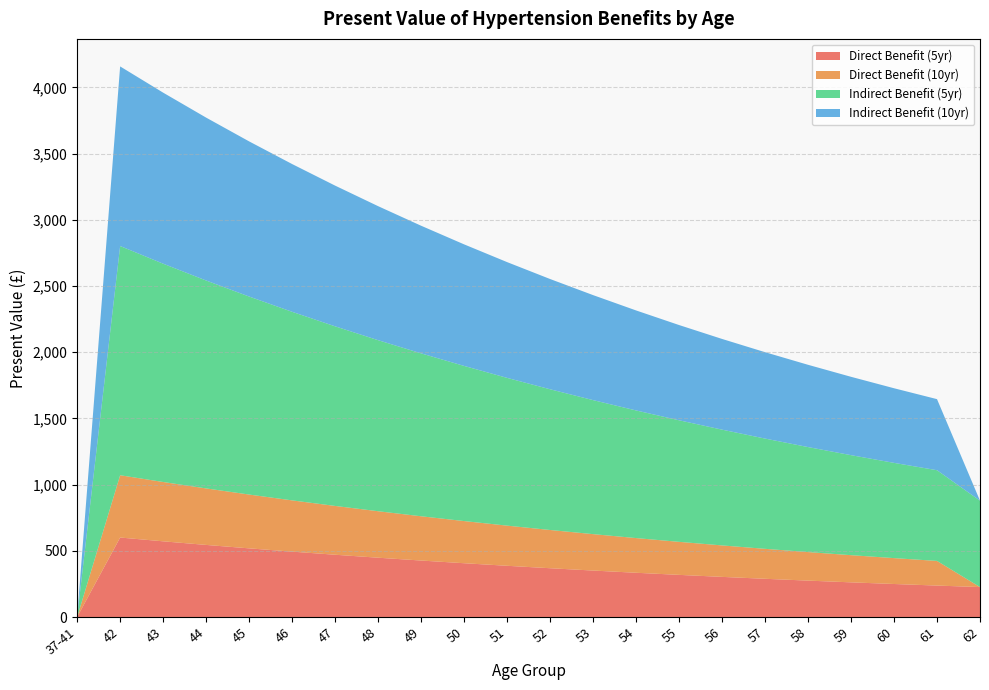

Reading left to right, transcribe all the data shown in this chart.

Direct Benefit (5yr): 0.0	600.5	571.9	544.7	518.7	494.0	470.5	448.1	426.7	406.4	387.1	368.6	351.1	334.4	318.4	303.3	288.8	275.1	262.0	249.5	237.6	226.3
Direct Benefit (10yr): 0.0	470.5	448.1	426.7	406.4	387.1	368.6	351.1	334.4	318.4	303.3	288.8	275.1	262.0	249.5	237.6	226.3	215.5	205.3	195.5	186.2	0.0
Indirect Benefit (5yr): 0.0	1731.2	1648.8	1570.3	1495.5	1424.3	1356.5	1291.9	1230.3	1171.8	1116.0	1062.8	1012.2	964.0	918.1	874.4	832.7	793.1	755.3	719.4	685.1	652.5
Indirect Benefit (10yr): 0.0	1356.5	1291.9	1230.3	1171.8	1116.0	1062.8	1012.2	964.0	918.1	874.4	832.7	793.1	755.3	719.4	685.1	652.5	621.4	591.8	563.6	536.8	0.0